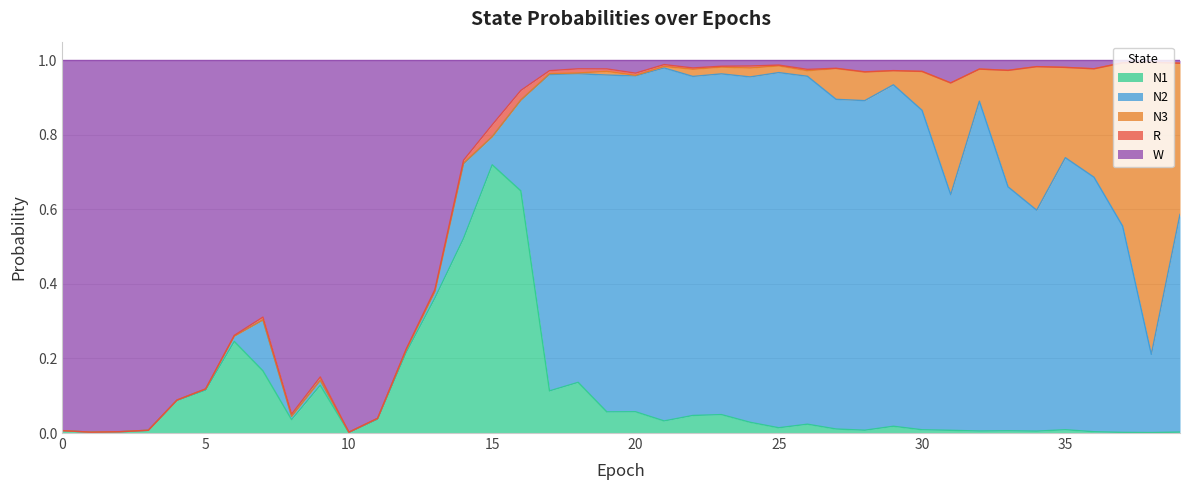

What is the value of the N2 point at the 26th from the left?

1.0